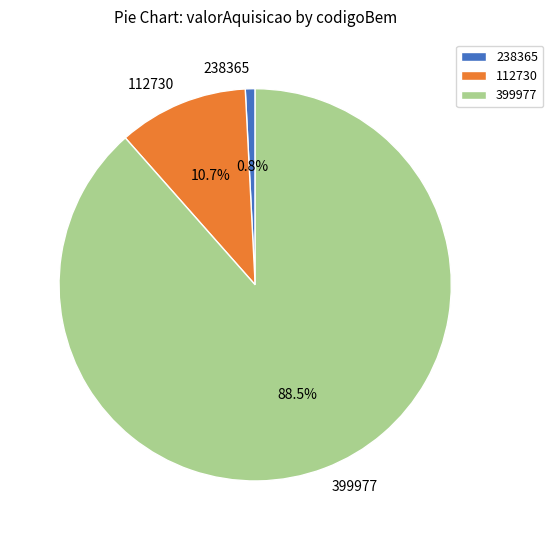

Do 112730 and 399977 together represent more than half of the pie?

Yes